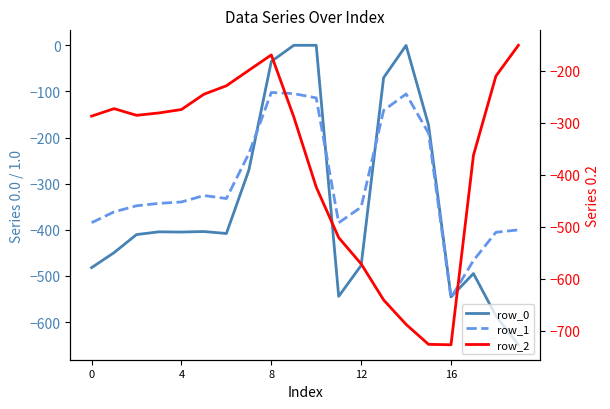

What is the label of the 11th point from the right?

9